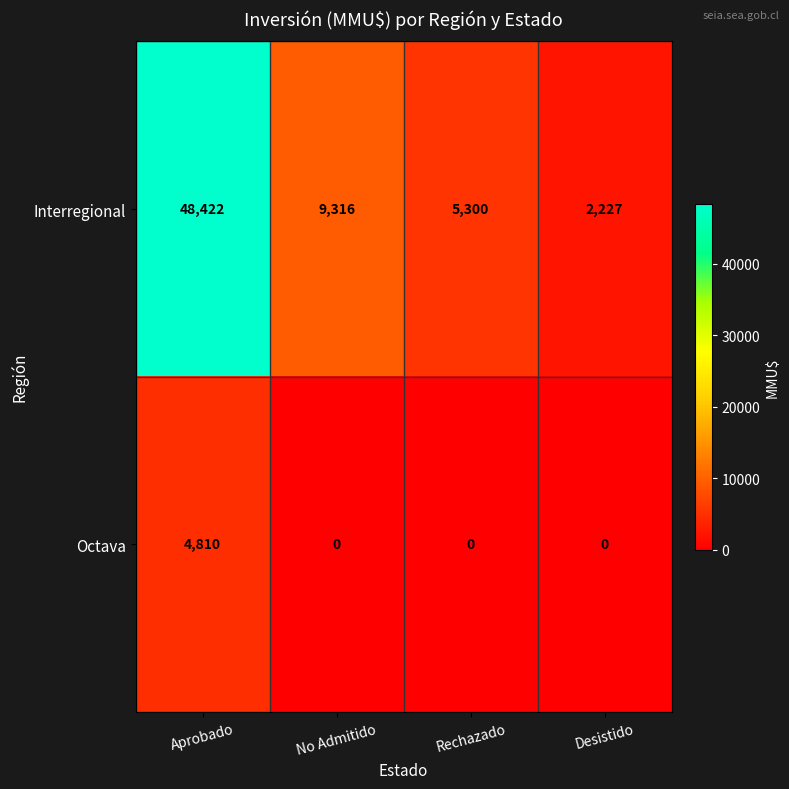

Rank the series by their average value, from lowest to highest.

Octava, Interregional